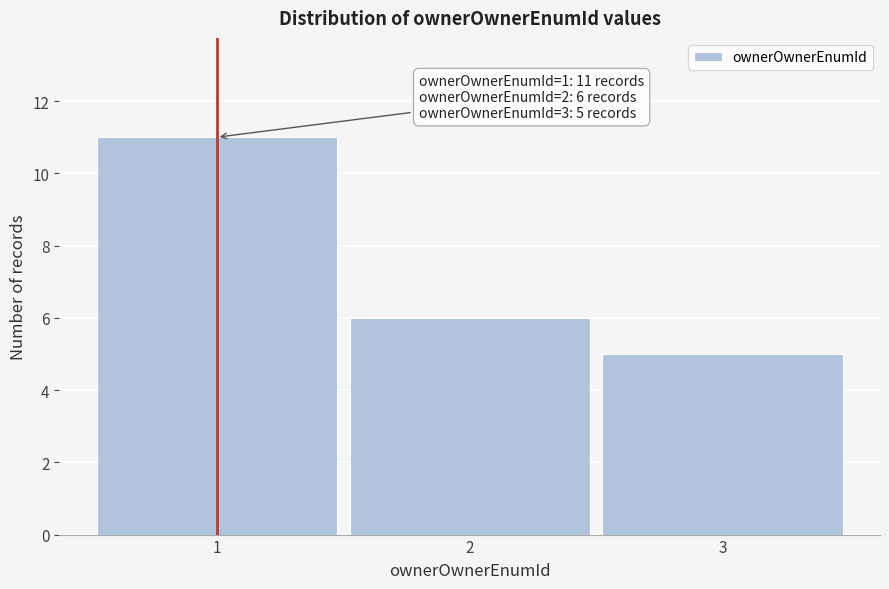

Reading left to right, list all the values displayed in this chart.

1=11	2=6	3=5